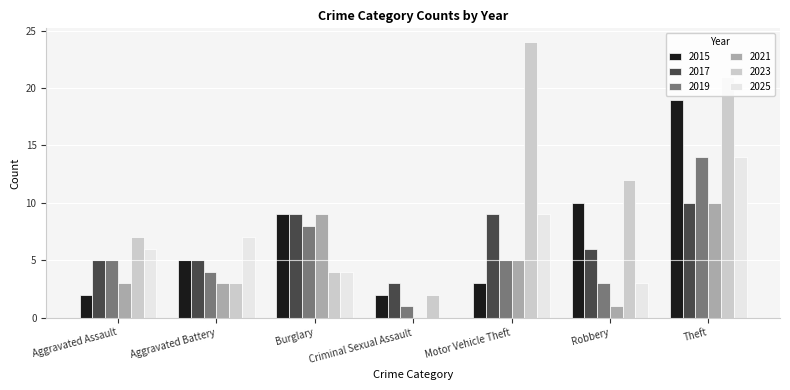

What is the sum of the 2025 values at Motor Vehicle Theft and Criminal Sexual Assault?

9